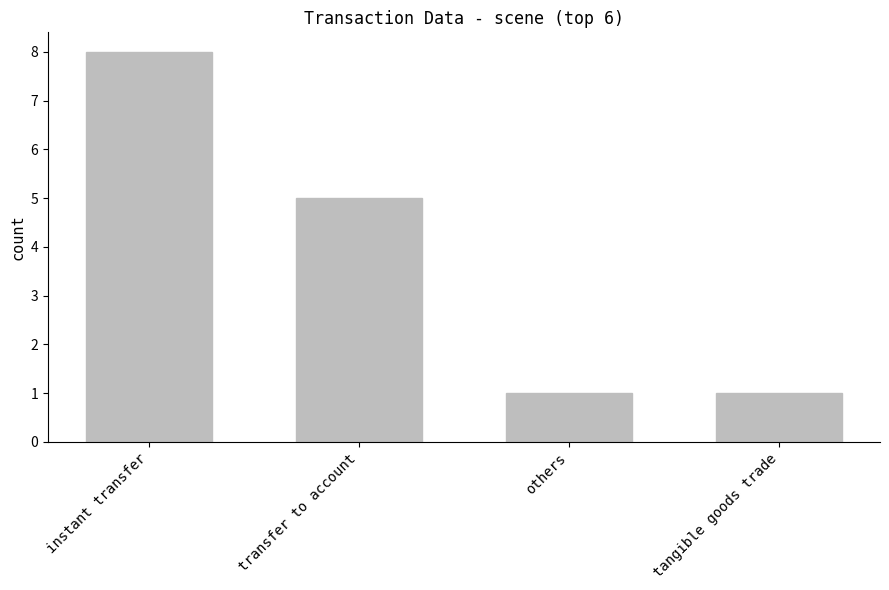

Is it true that the value at instant transfer is 4?

False